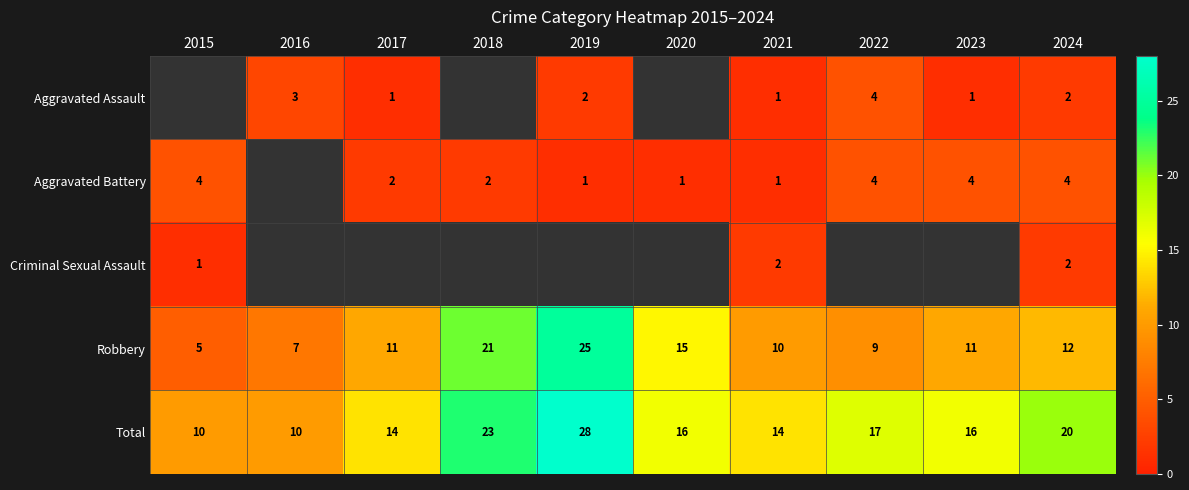

Between 2017 and 2021, which is larger?

2017